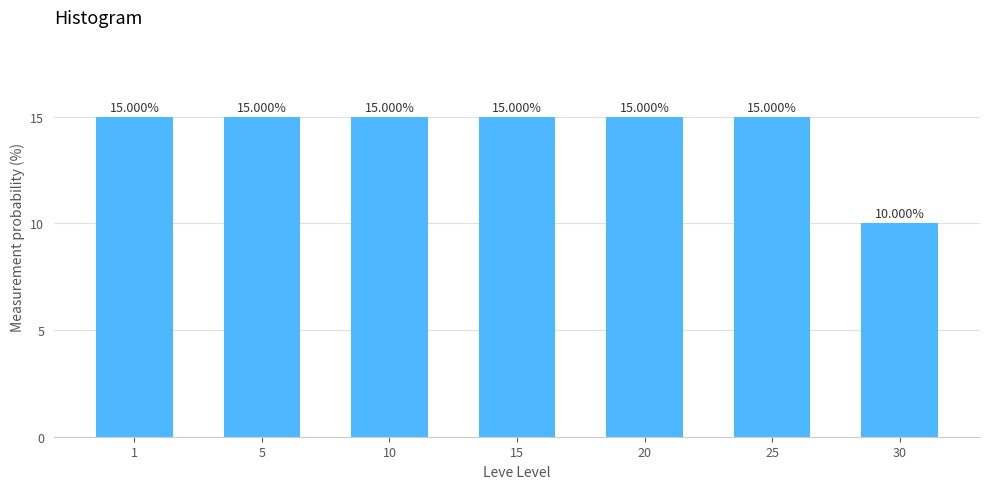

What is the sum of the values at 1 and 30?

25